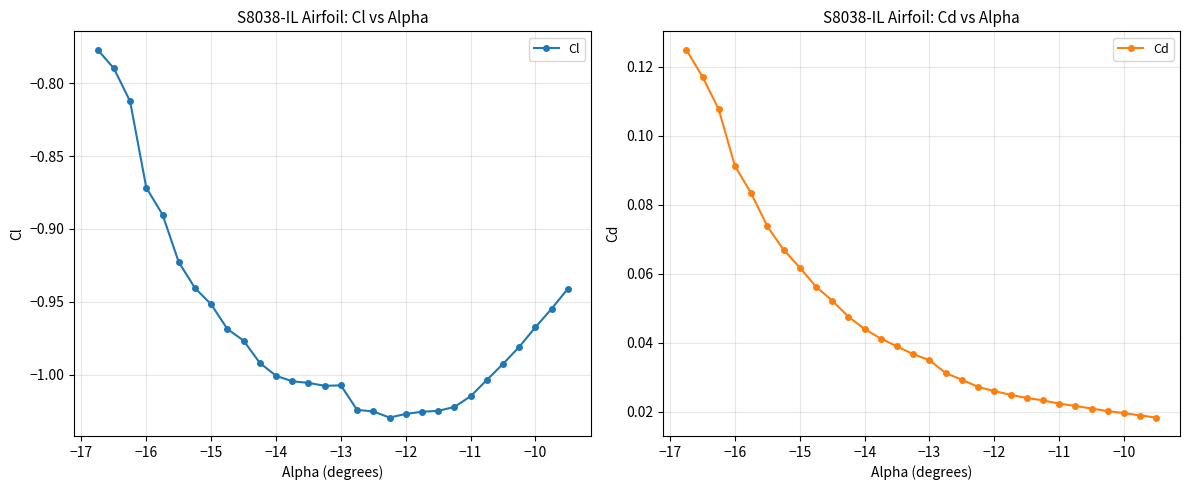

What is the difference between the second highest and second lowest values in the Cd series?

0.1